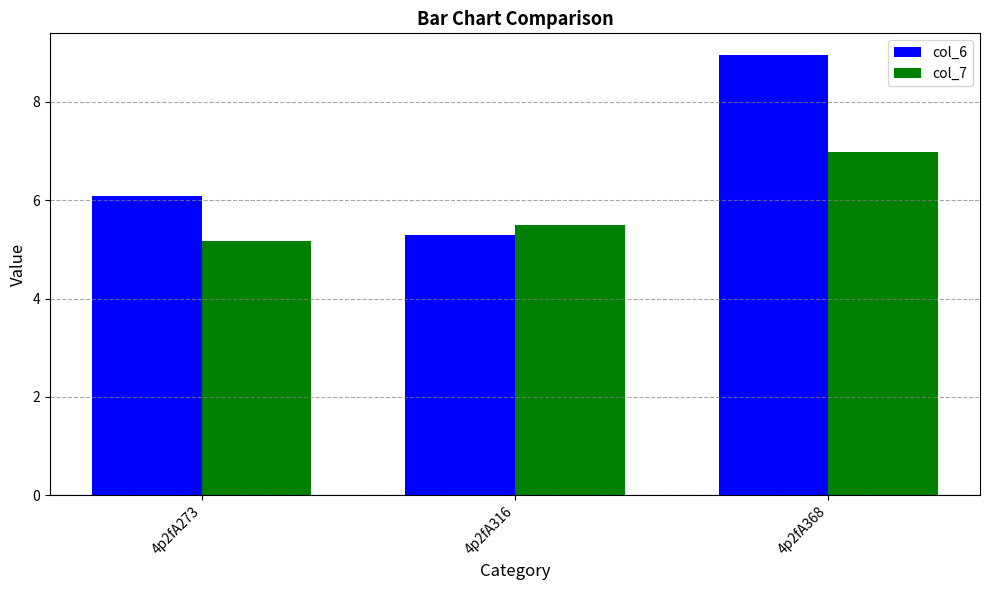

Reading left to right, what are all the values shown in this chart?

col_6: 6.1	5.3	8.9
col_7: 5.2	5.5	7.0